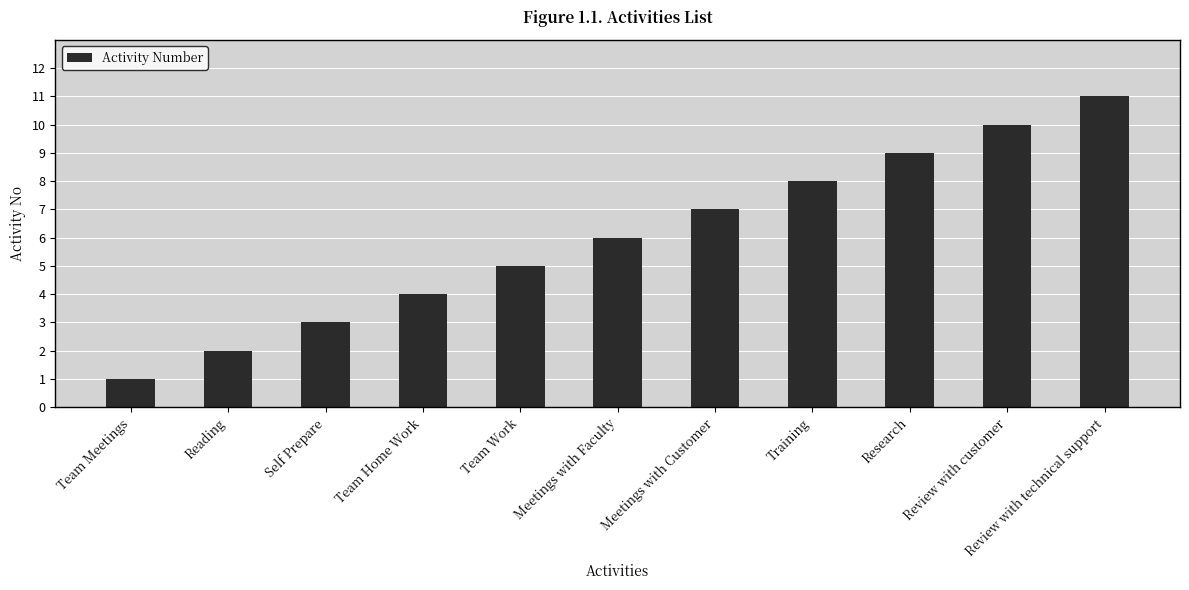

What is the label of the 4th bar from the right?

Training